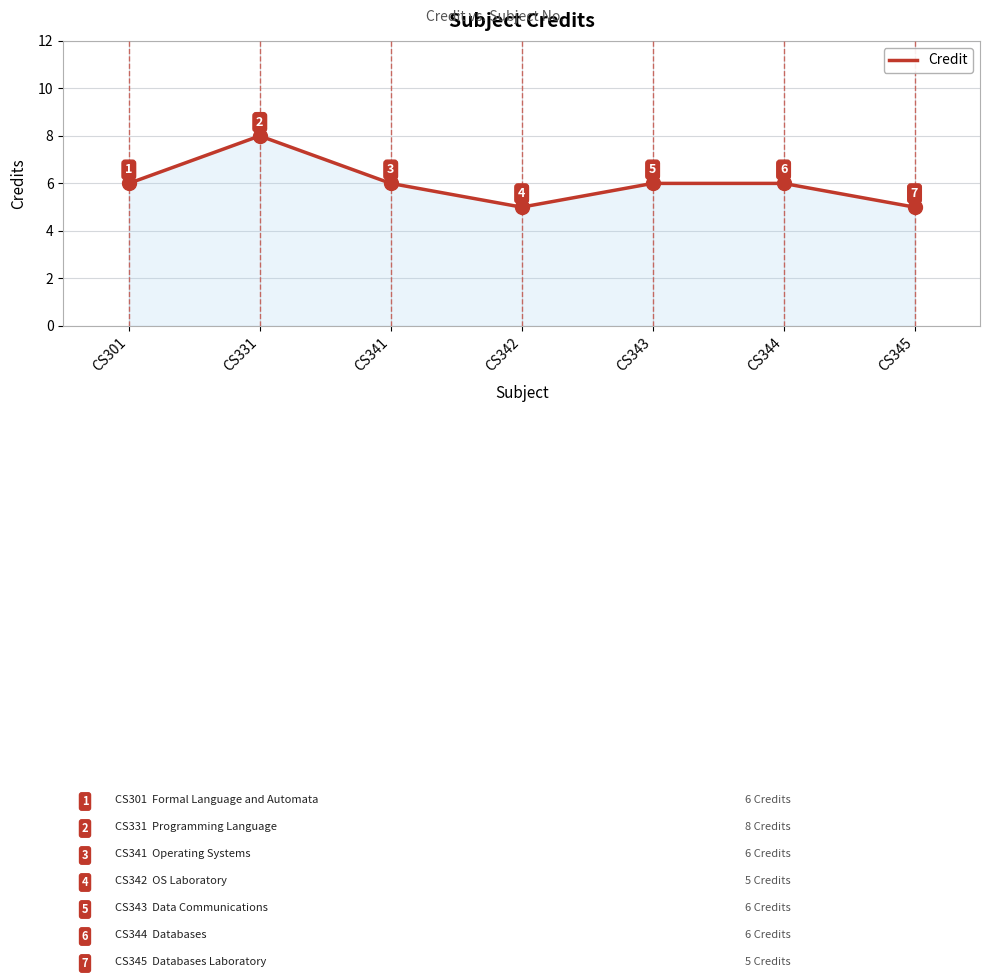

How many values are below 6?

2